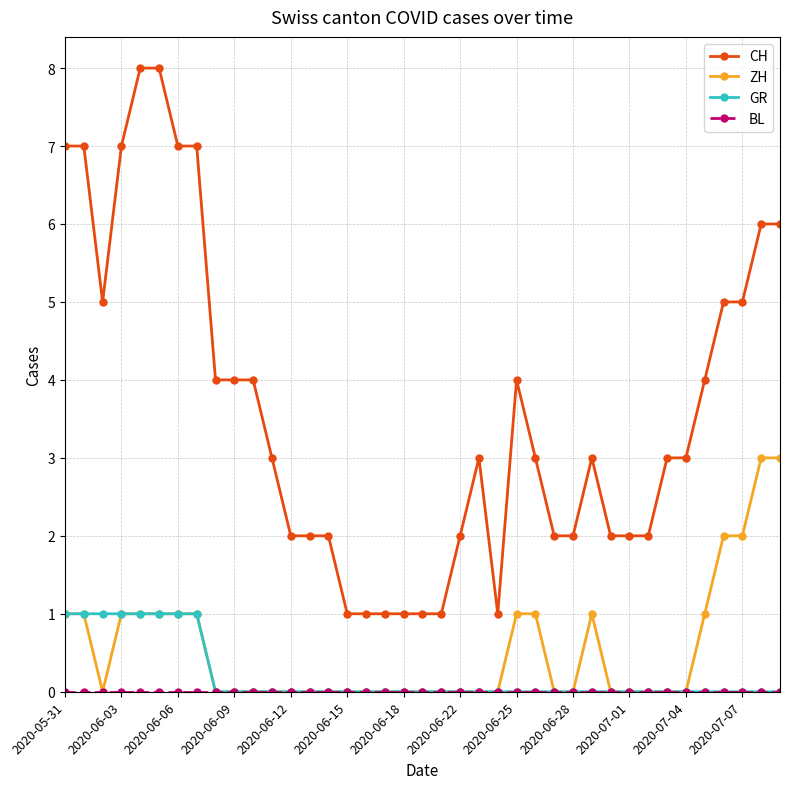

What is the greatest value displayed?

8